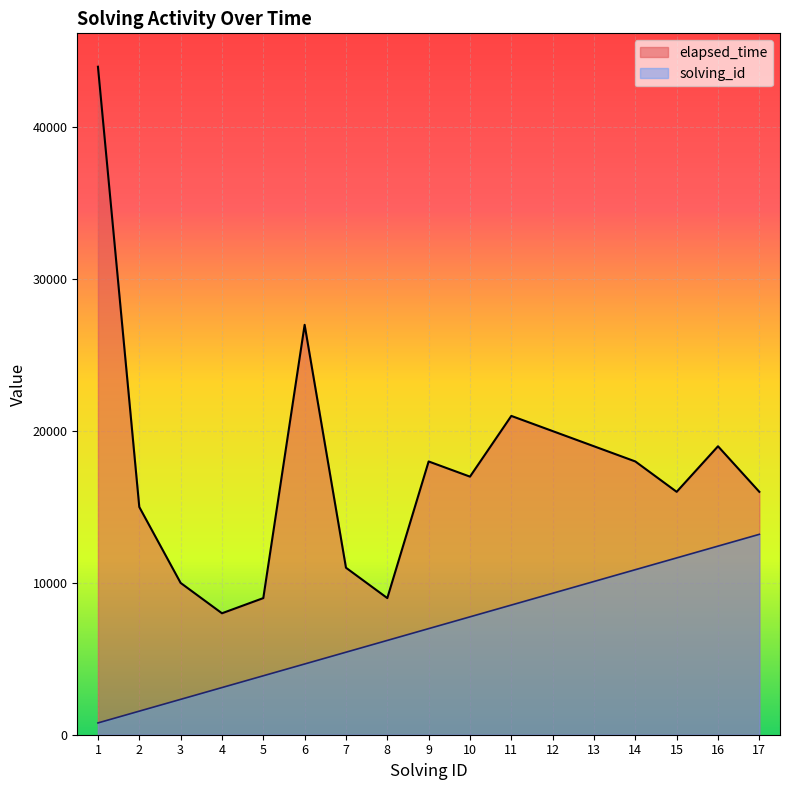

At which label is elapsed_time closest to 26000?

6